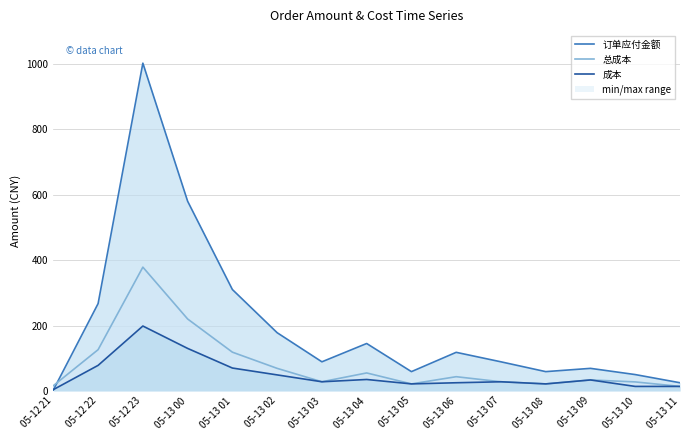

True or false: 总成本 has a value of 69.0 at 05-13 02.

True